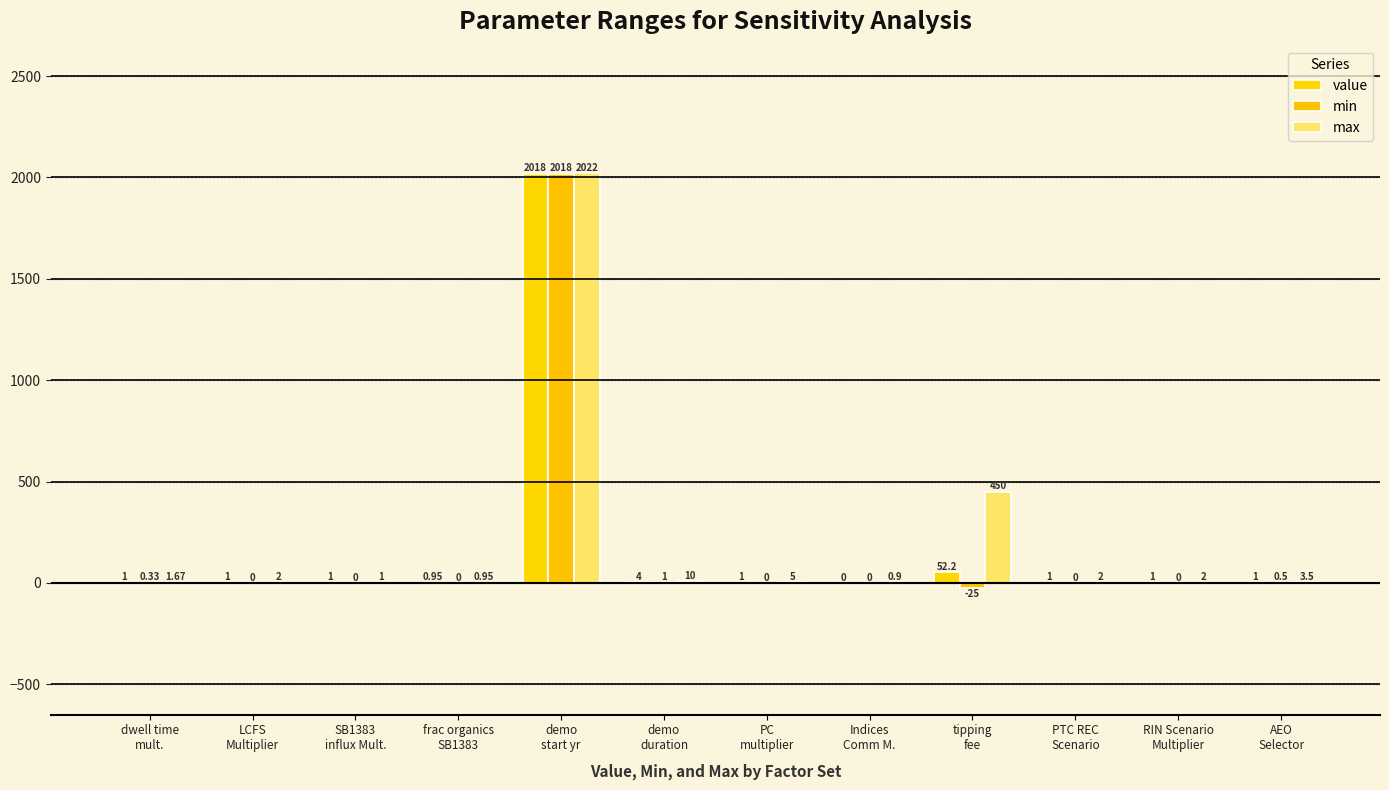

List the series in order of their peak value, lowest first.

value, min, max